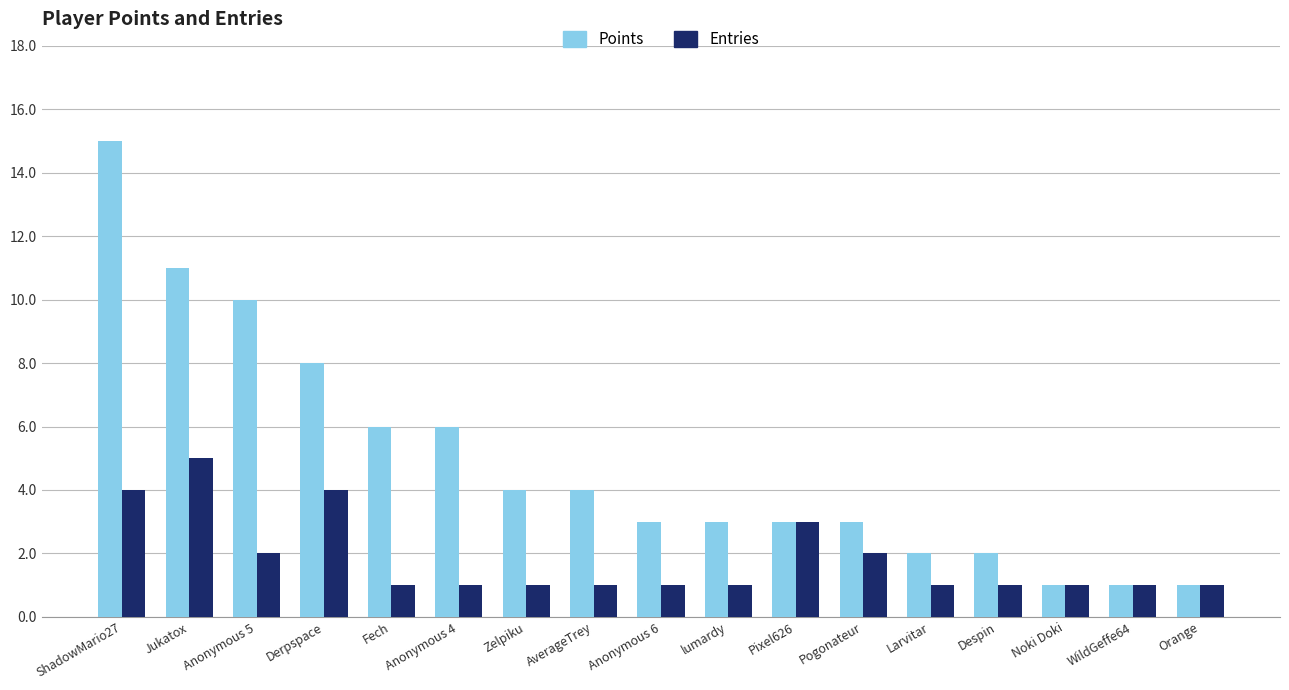

Which series has the largest total across all categories?

Points